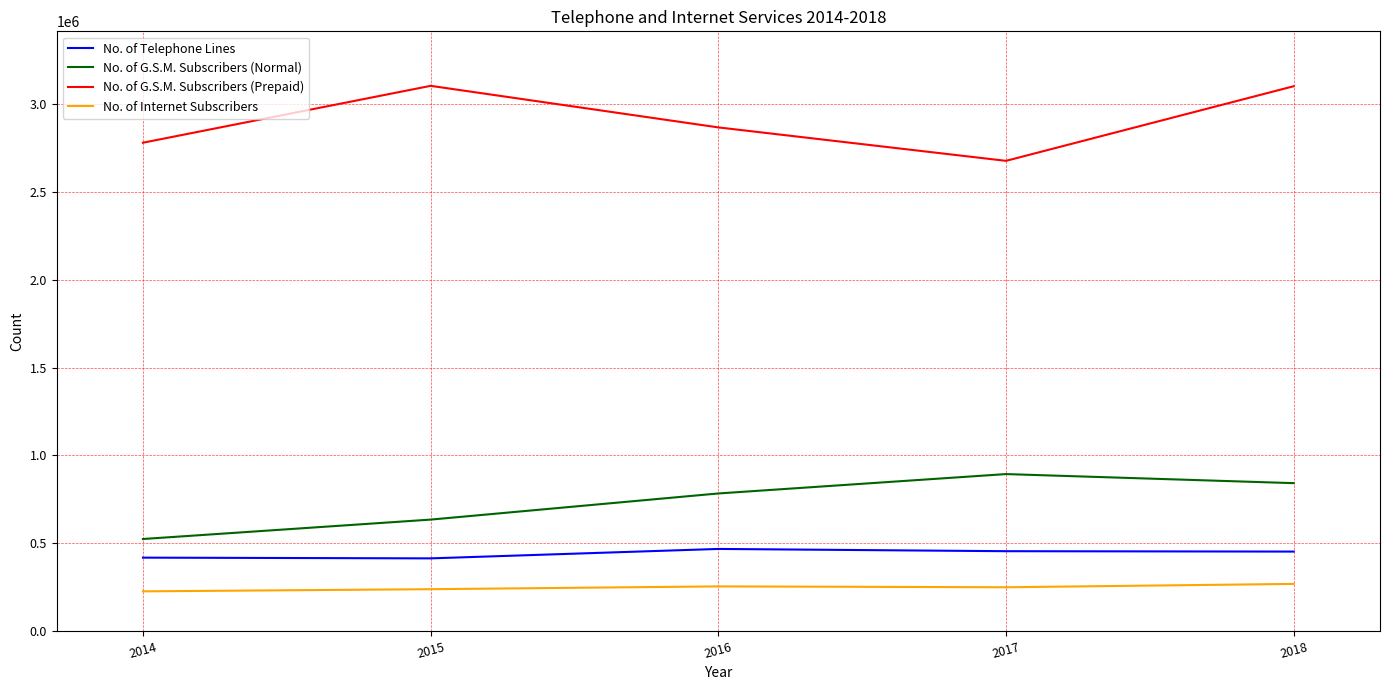

What is the greatest value displayed?

3106116